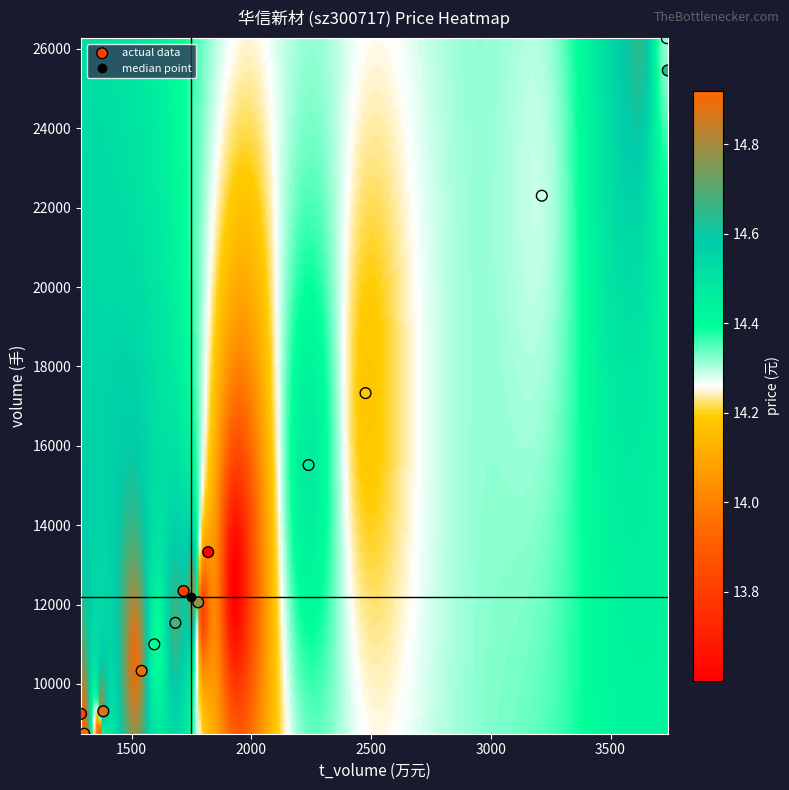

What is the range of X values (max minus min)?

2450